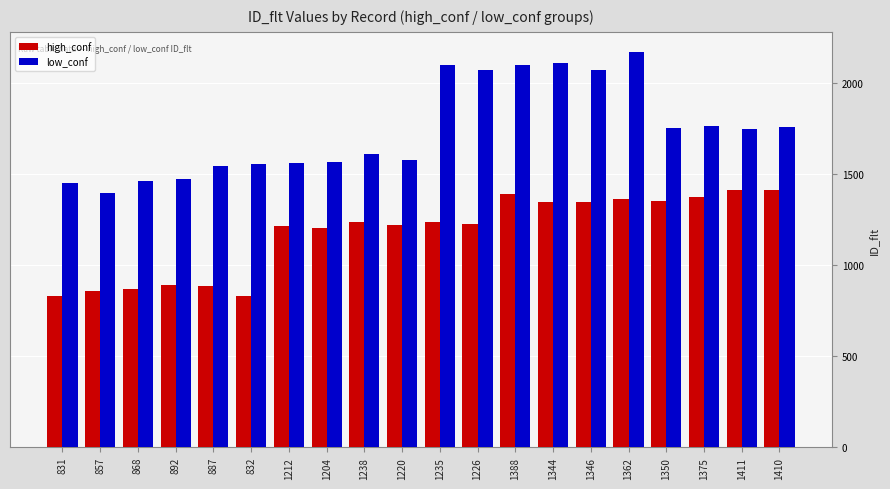

At which label does low_conf reach its minimum?

857